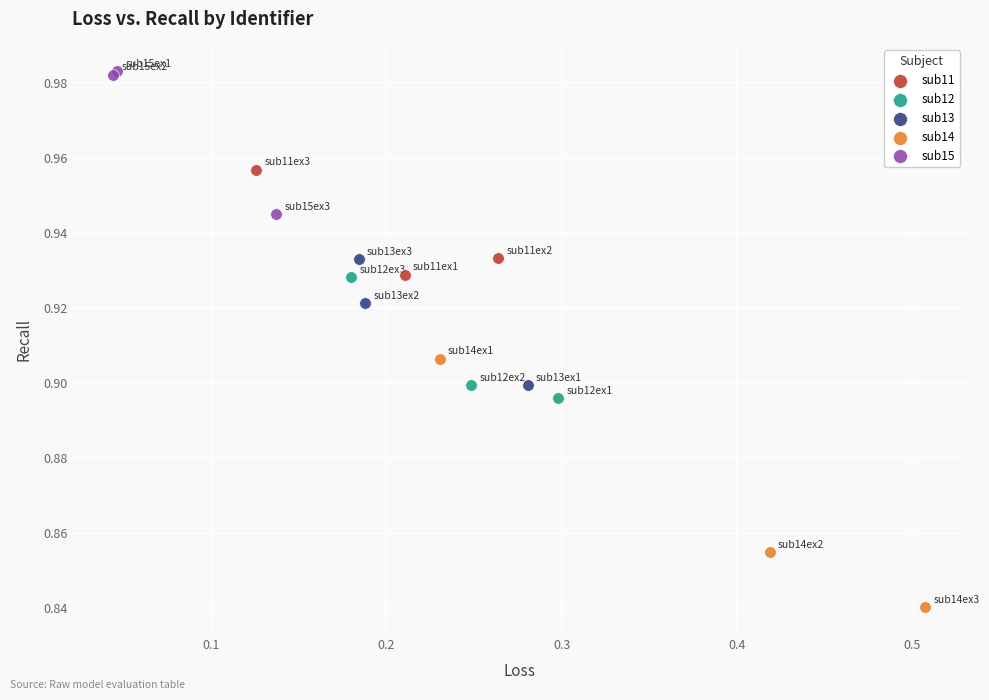

Which series has the largest Y range (max minus min)?

sub14